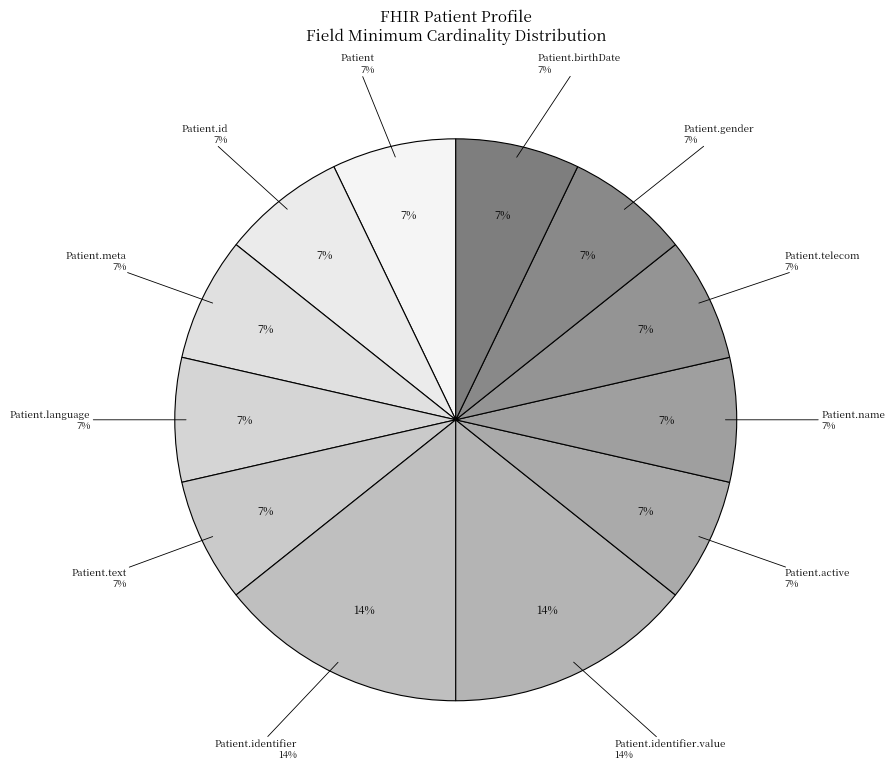

True or false: Patient.gender accounts for 8% of the total.

False